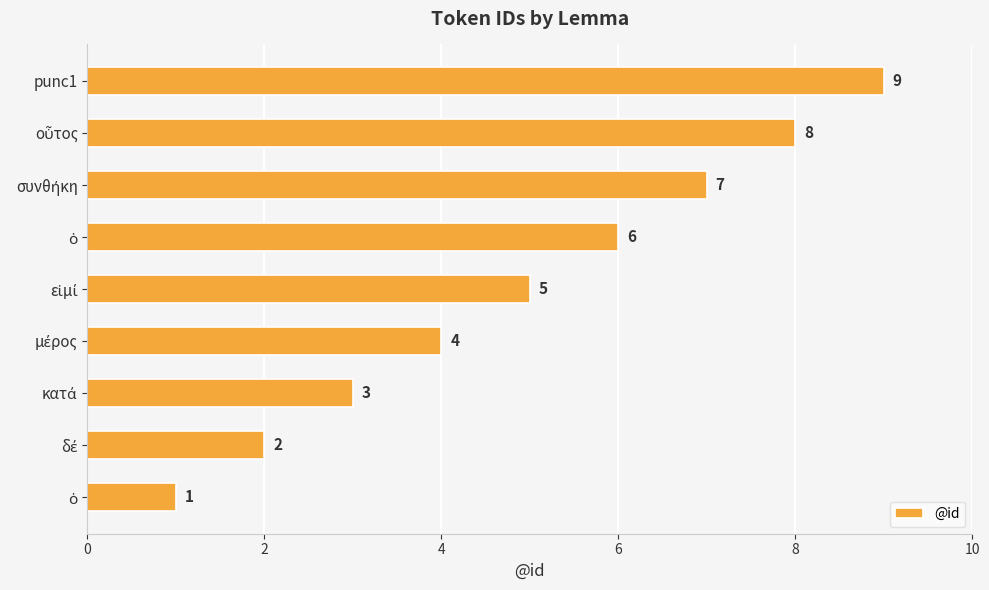

How many distinct data groups are displayed?

1